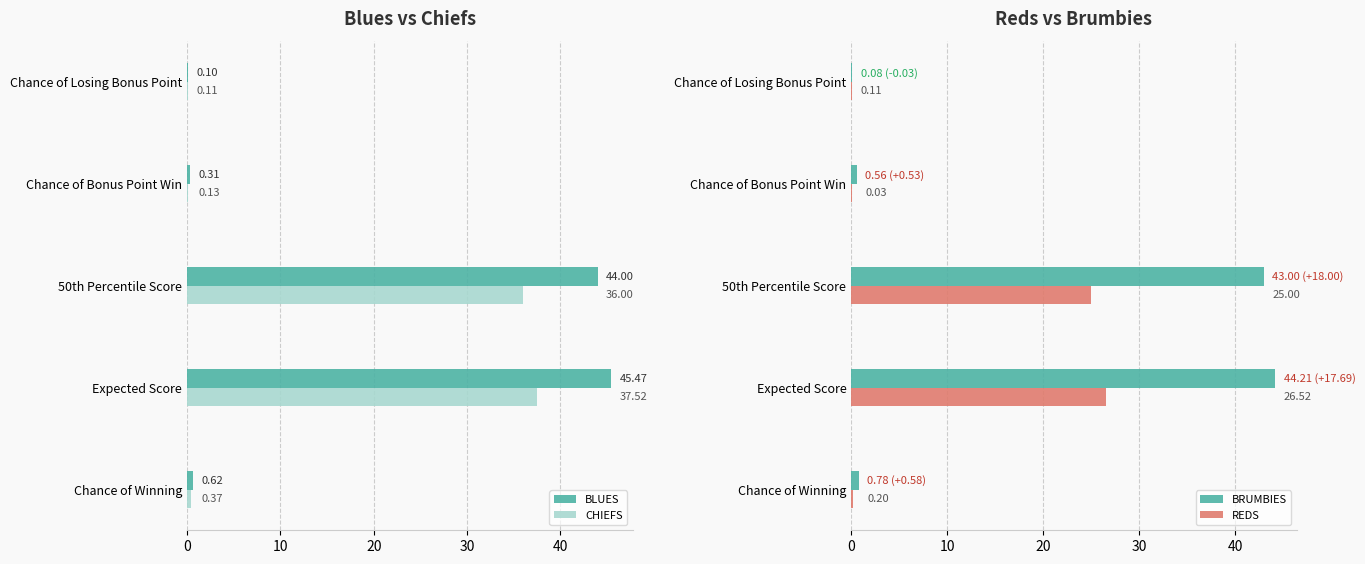

Which series has the largest total across all categories?

BLUES